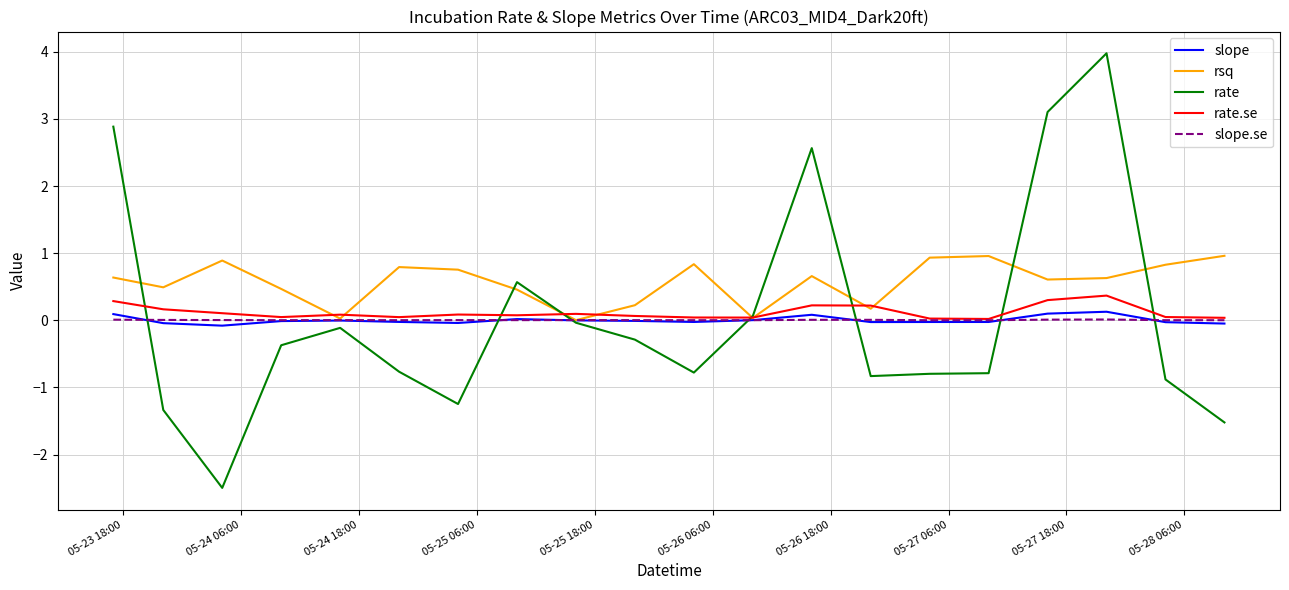

Which series has the largest range (max minus min)?

rate